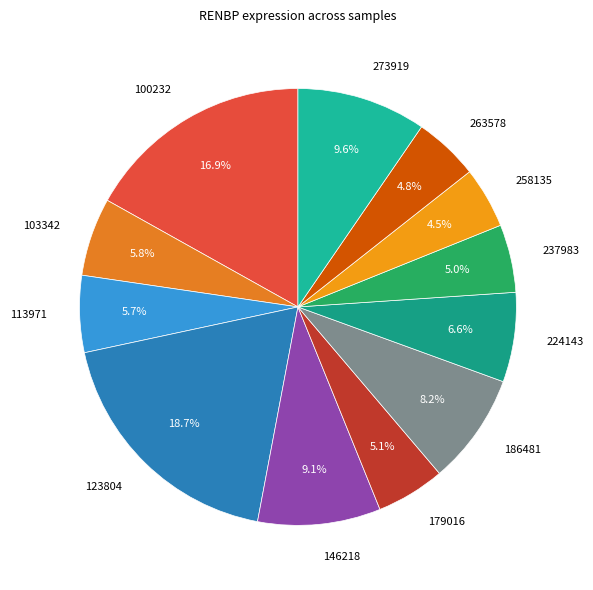

Which slice is the largest?

123804